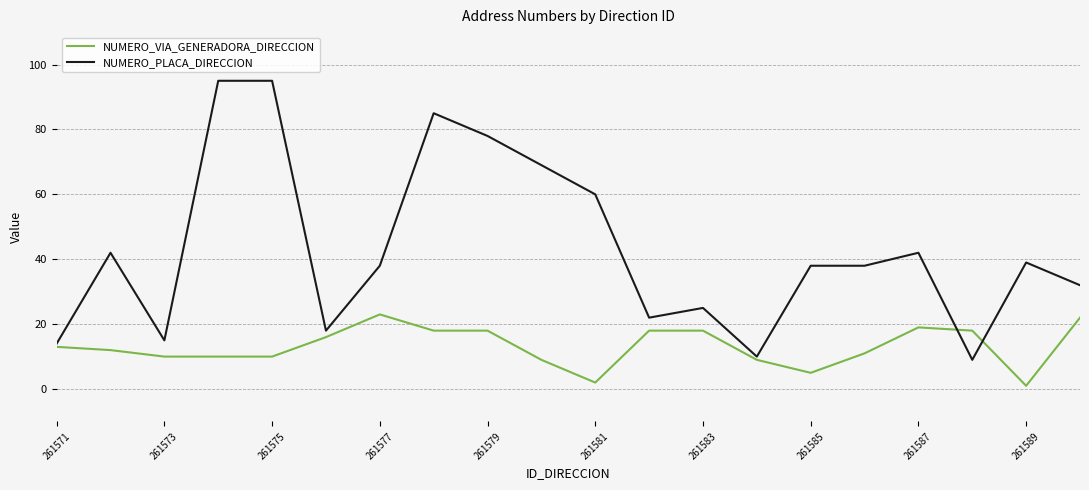

Count the number of categories in the chart.

20